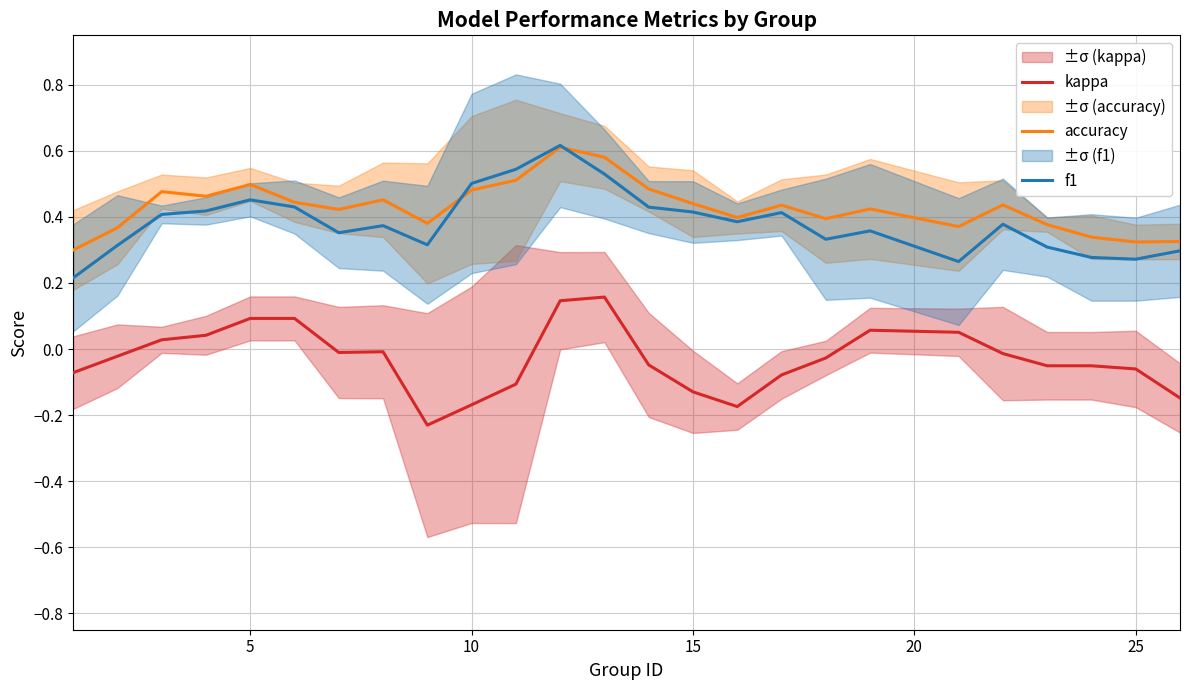

Is the value of accuracy at 5 greater than the value of f1 at 24?

Yes